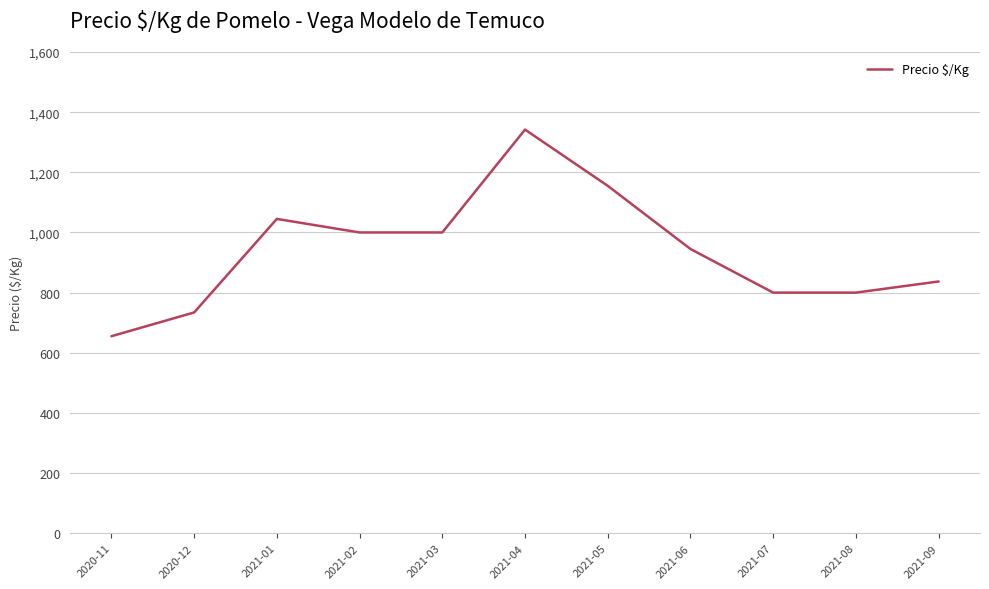

True or false: the data has more than 1 interior local peaks.

True